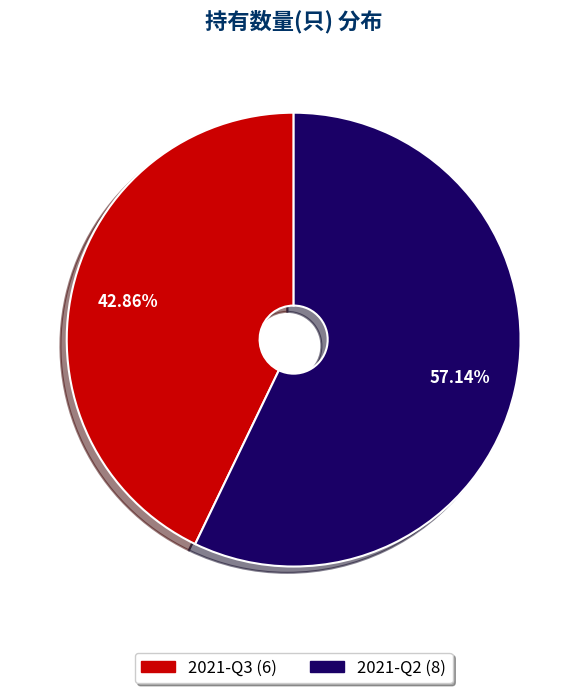

To the nearest percent, what portion does 2021-Q3 represent?

43%